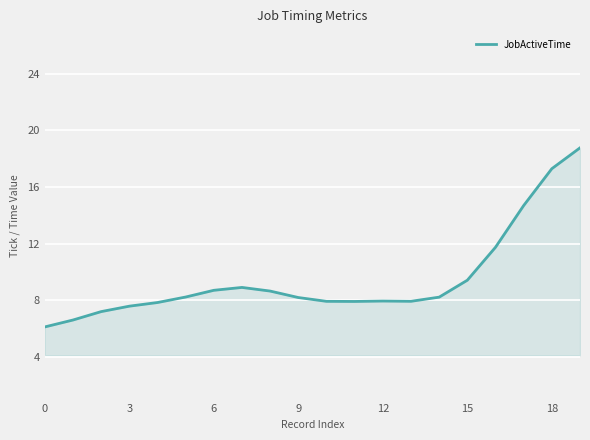

What is the difference between the maximum and minimum values?

12.6